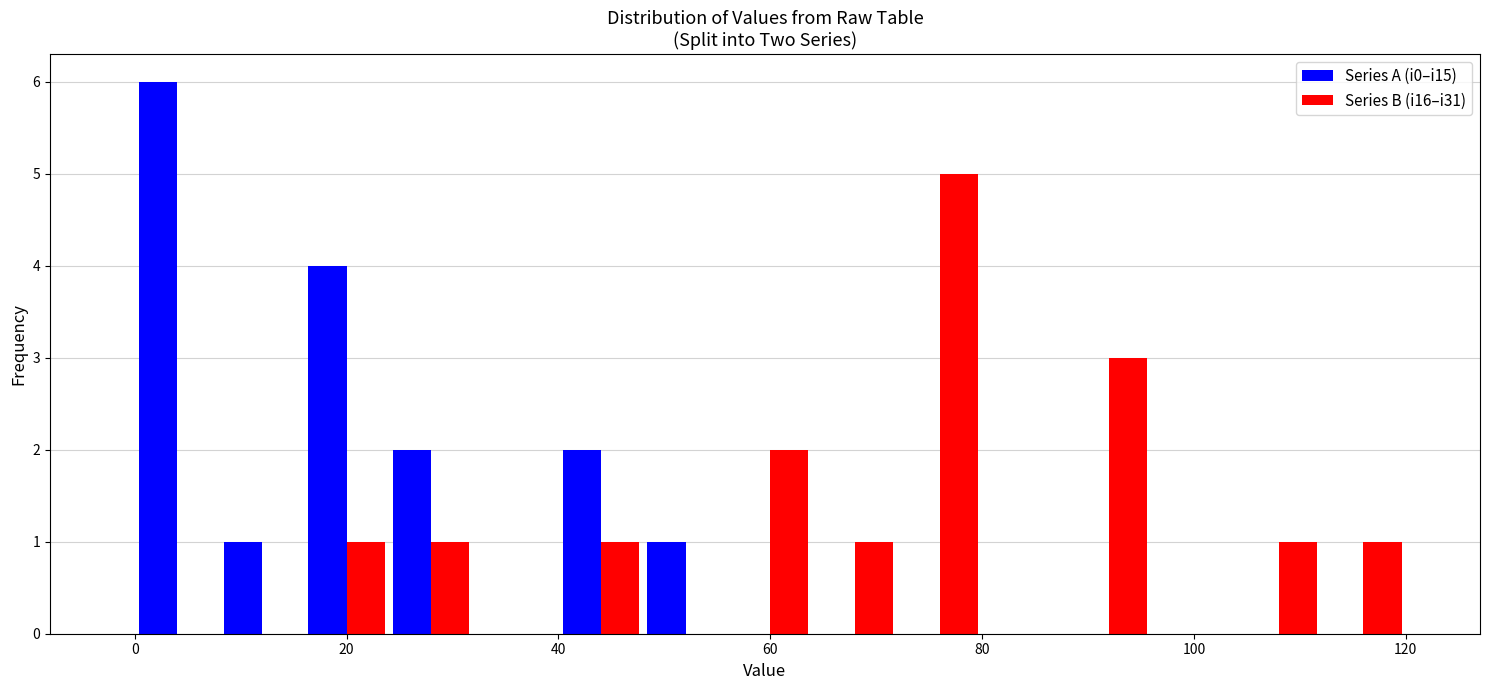

Reading left to right, transcribe this chart: for each range on the x-axis, give the height of each series' bar. The values are not printed on the chart, so give them approximately, as read against the axis.

0 to 8: Series A (i0–i15)=6	Series B (i16–i31)=0
8 to 16: Series A (i0–i15)=1	Series B (i16–i31)=0
16 to 24: Series A (i0–i15)=4	Series B (i16–i31)=1
24 to 32: Series A (i0–i15)=2	Series B (i16–i31)=1
32 to 40: Series A (i0–i15)=0	Series B (i16–i31)=0
40 to 48: Series A (i0–i15)=2	Series B (i16–i31)=1
48 to 56: Series A (i0–i15)=1	Series B (i16–i31)=0
56 to 64: Series A (i0–i15)=0	Series B (i16–i31)=2
64 to 72: Series A (i0–i15)=0	Series B (i16–i31)=1
72 to 80: Series A (i0–i15)=0	Series B (i16–i31)=5
80 to 88: Series A (i0–i15)=0	Series B (i16–i31)=0
88 to 96: Series A (i0–i15)=0	Series B (i16–i31)=3
96 to 104: Series A (i0–i15)=0	Series B (i16–i31)=0
104 to 112: Series A (i0–i15)=0	Series B (i16–i31)=1
112 to 120: Series A (i0–i15)=0	Series B (i16–i31)=1